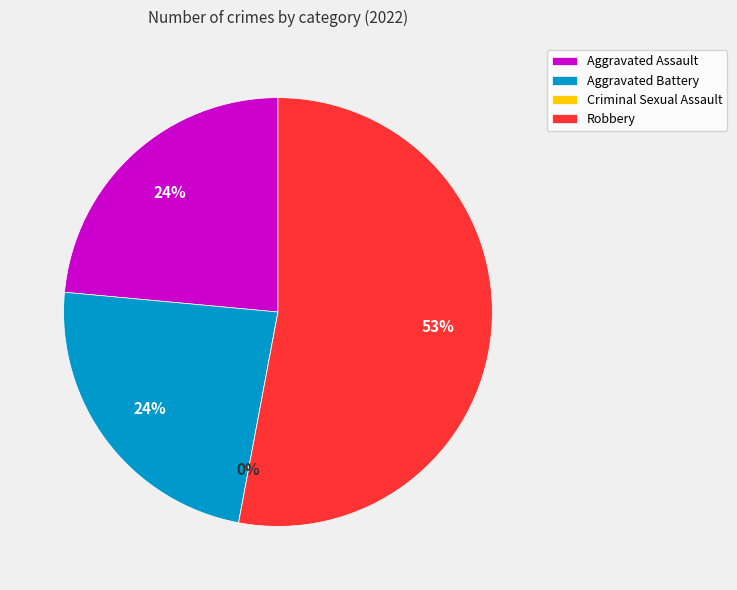

To the nearest percent, what percentage of the pie is Aggravated Battery?

24%